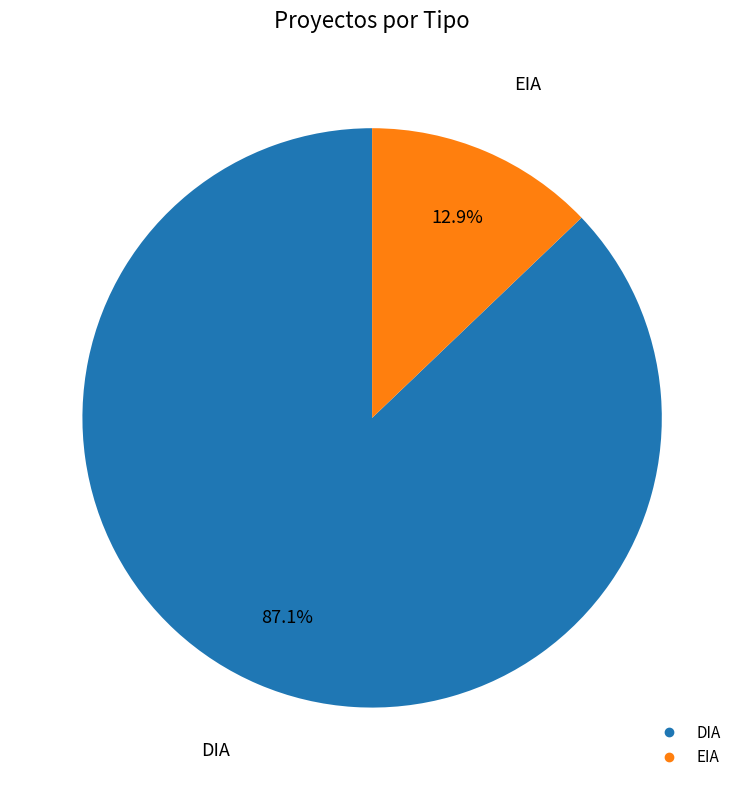

To the nearest percent, what is the difference between the largest and smallest slice percentages?

74%